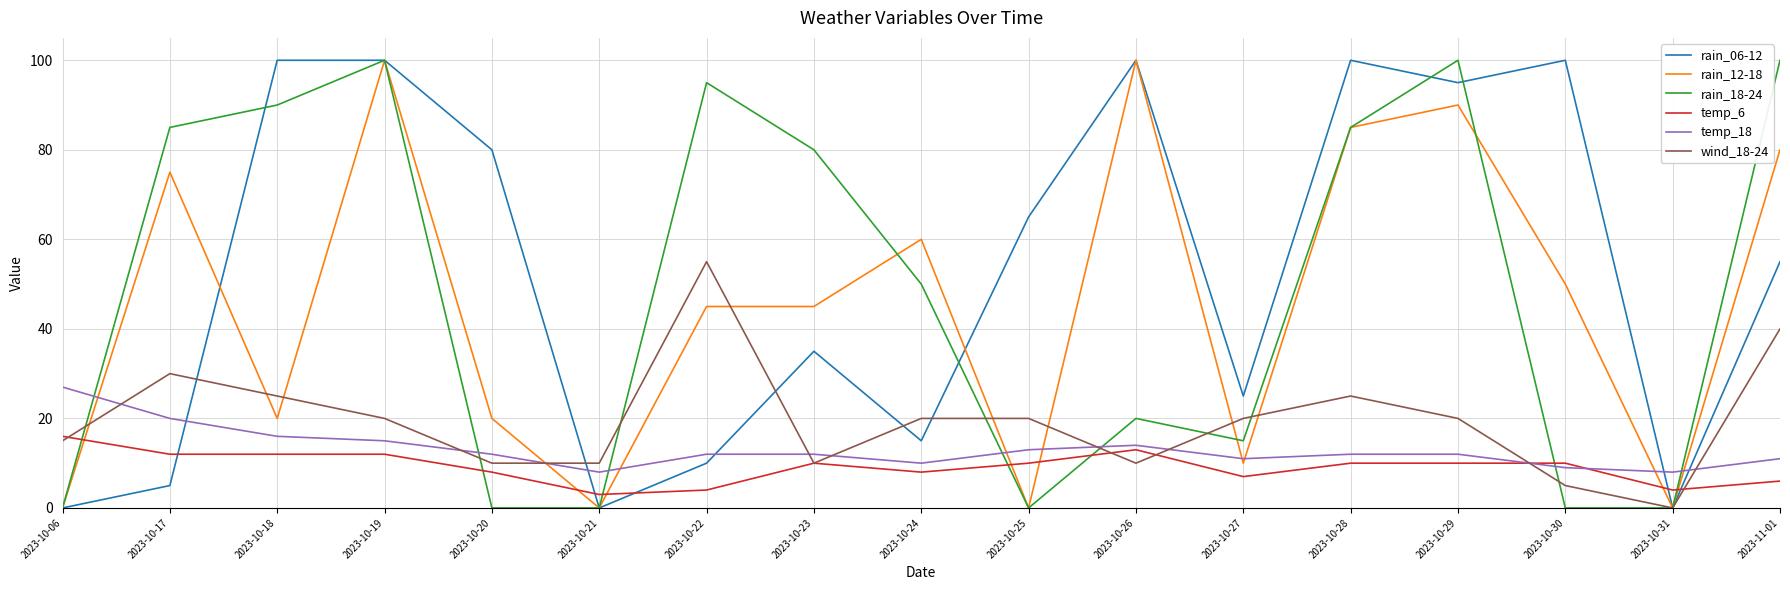

After their last crossing, which series has the higher values: temp_6 or rain_18-24?

rain_18-24